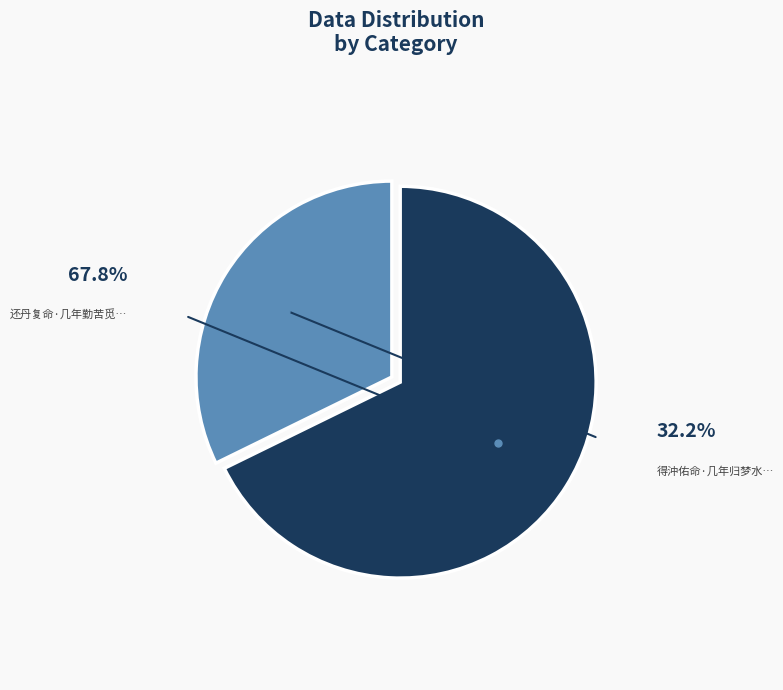

To the nearest percent, what is the difference between the largest and smallest slice percentages?

36%